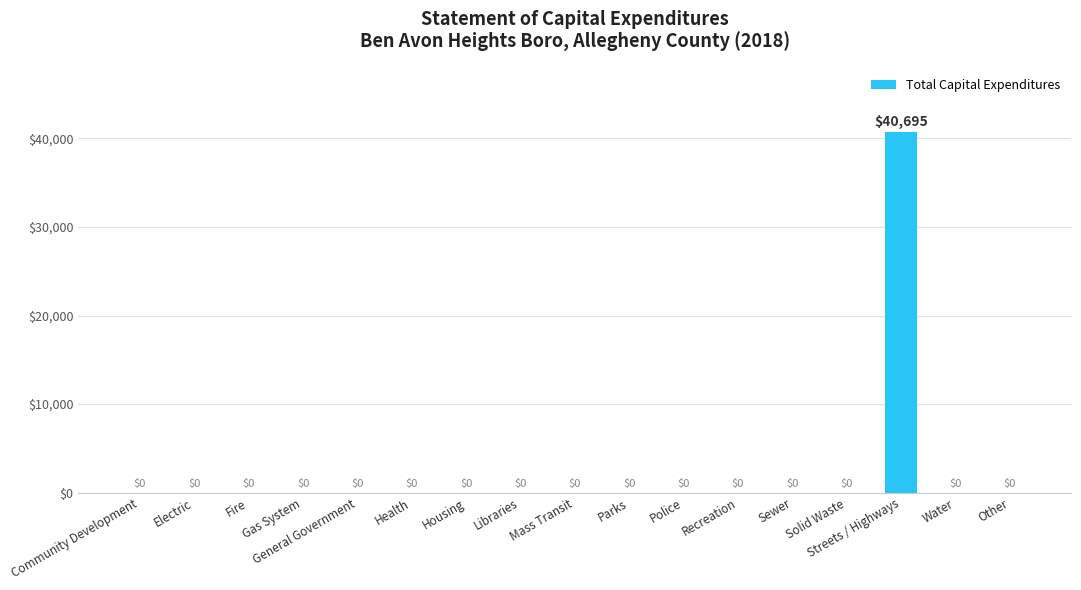

What is the greatest value displayed?

40695